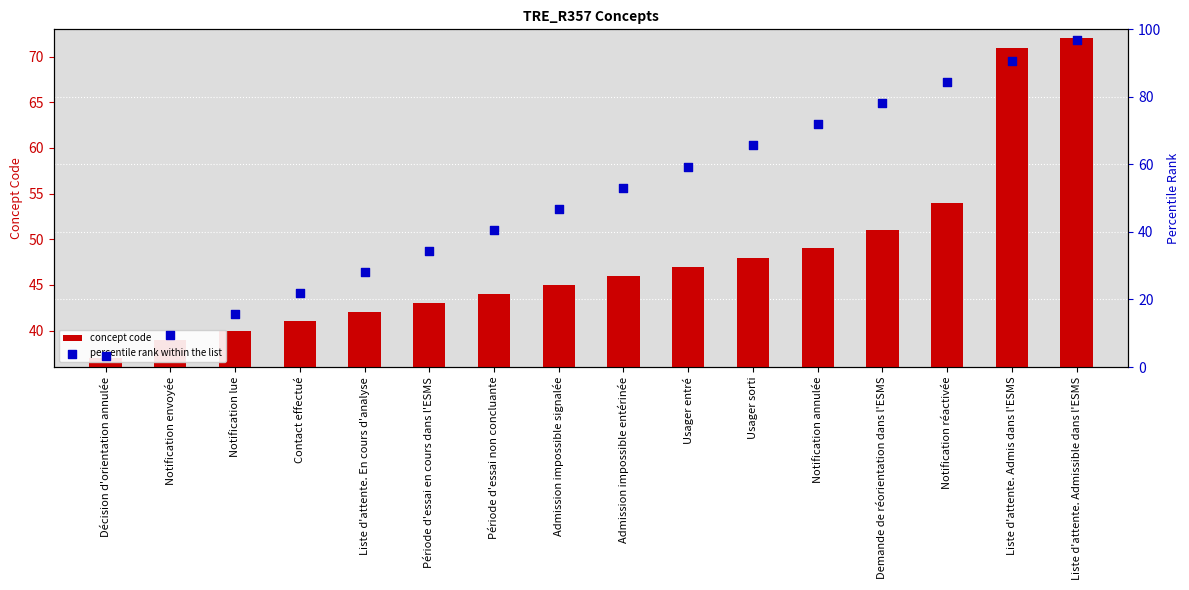

Which series has the largest total across all categories?

percentile rank within the list